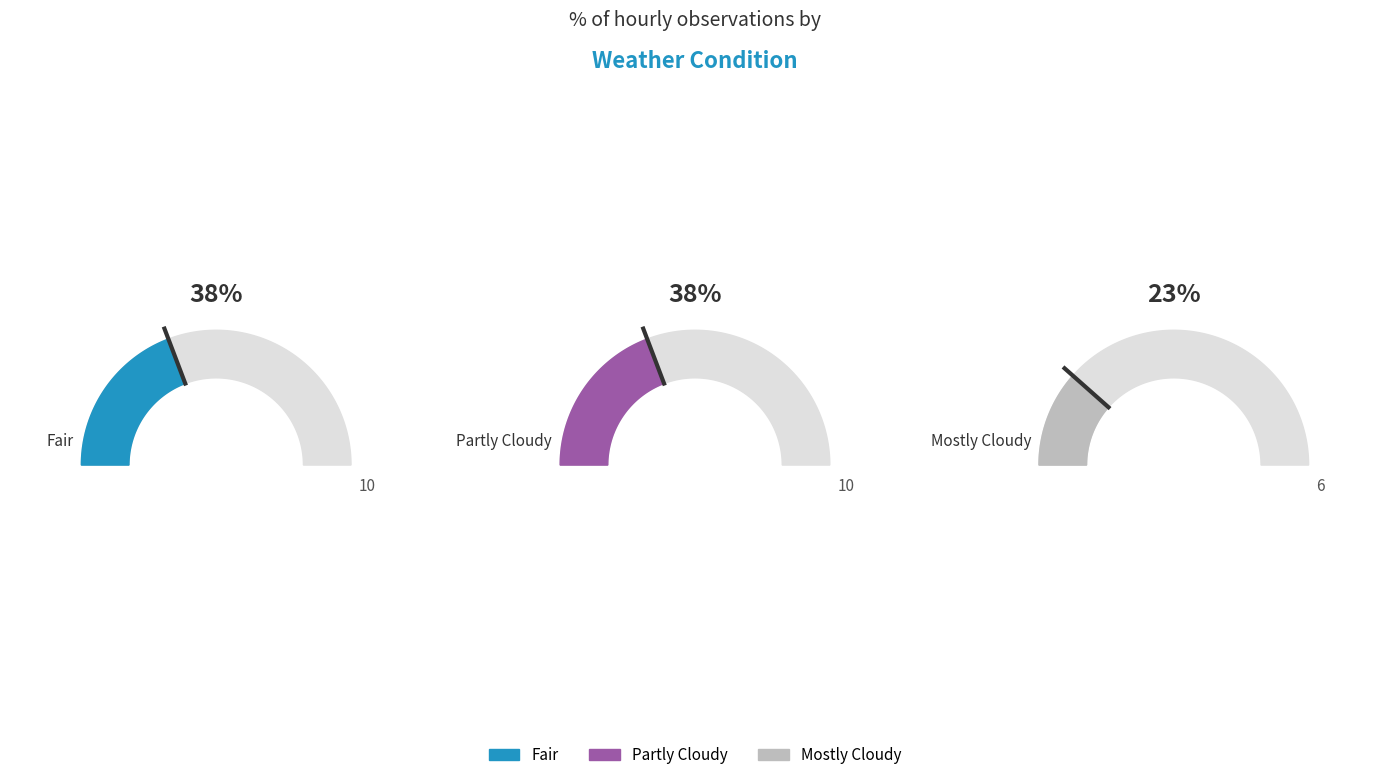

What is the total percentage of Partly Cloudy and Mostly Cloudy?

61.5%